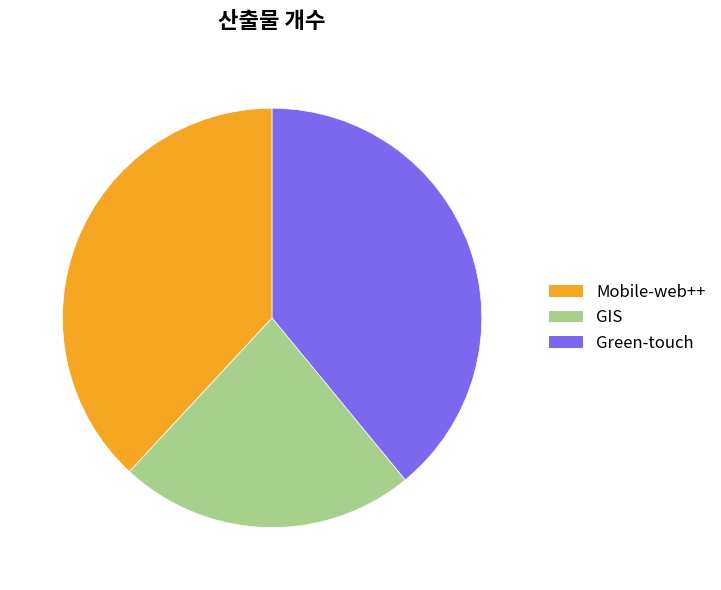

What percentage is NOT represented by Green-touch?

61.0%